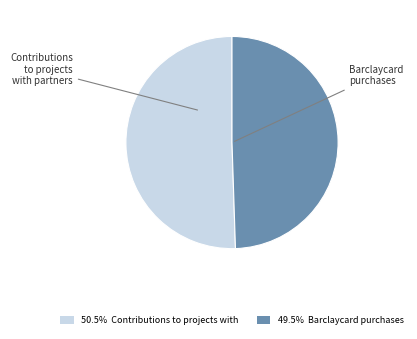

Combined, do Contributions to projects with partners and Barclaycard purchases account for over 50%?

Yes